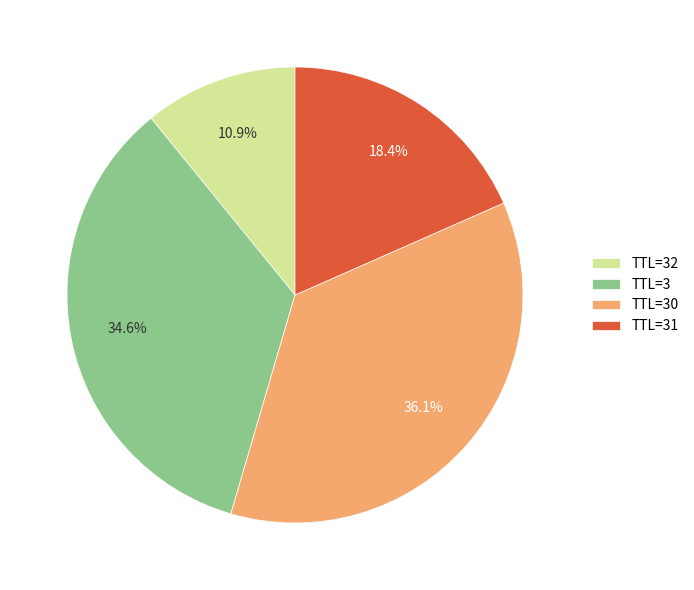

What is the largest slice in the pie chart?

TTL=30